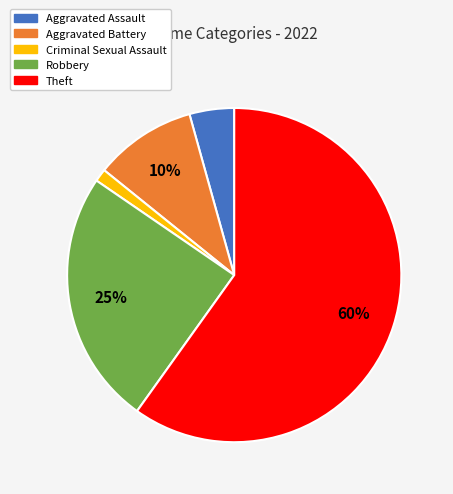

Is there any slice that represents more than half of the pie?

Yes